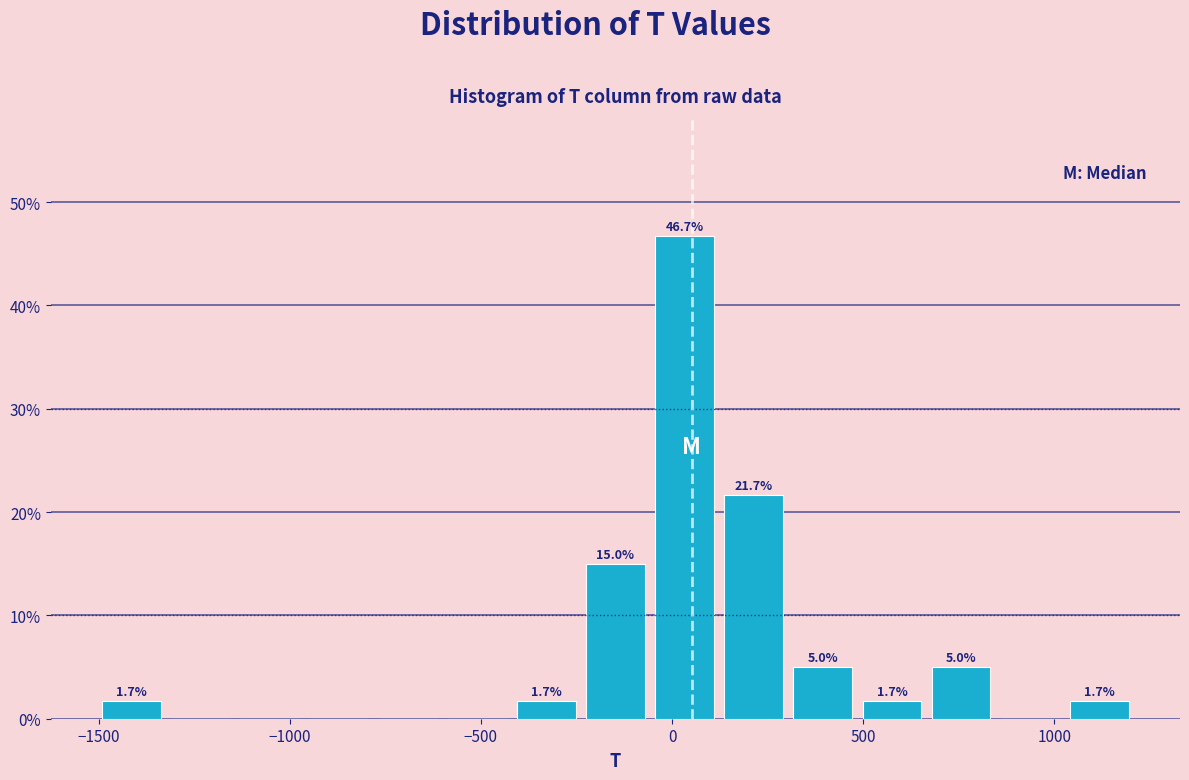

Around what value on the x-axis is the tallest bar? Give the approximate position of its centre, as read against the axis.

50